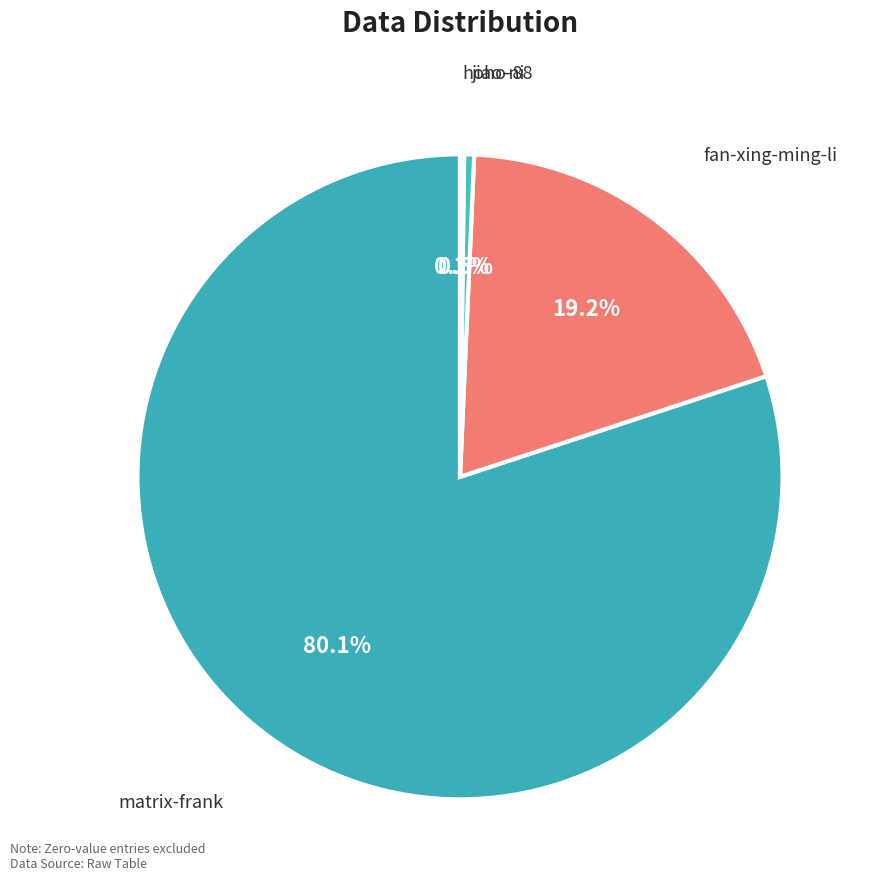

The fan-xing-ming-li slice represents 5% of the pie. True or false?

False